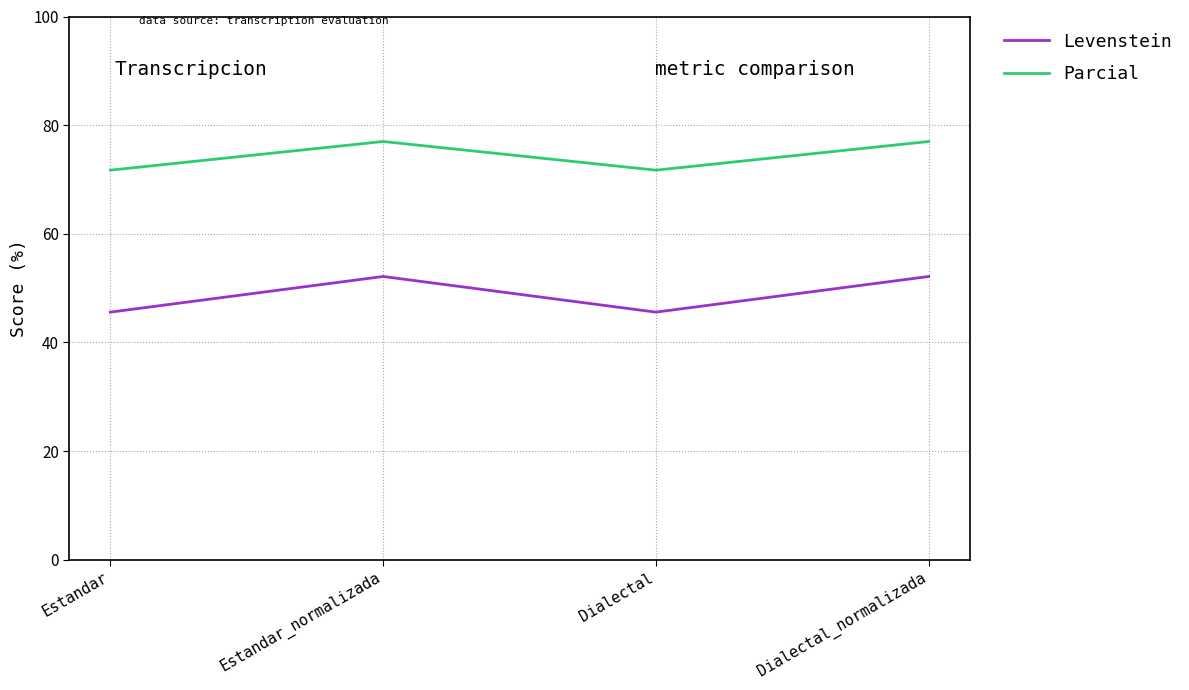

Reading left to right, extract all data points from this chart.

Levenstein: Estandar=45.6	Estandar_normalizada=52.1	Dialectal=45.6	Dialectal_normalizada=52.1
Parcial: Estandar=71.7	Estandar_normalizada=77.0	Dialectal=71.7	Dialectal_normalizada=77.0